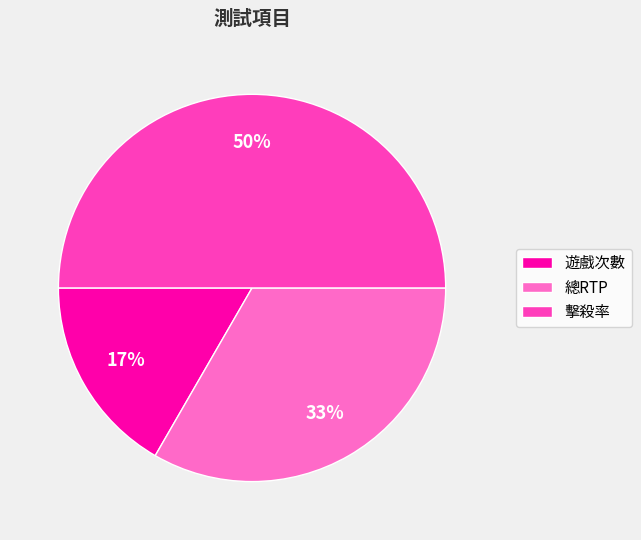

Between 遊戲次數 and 擊殺率, which is larger?

擊殺率